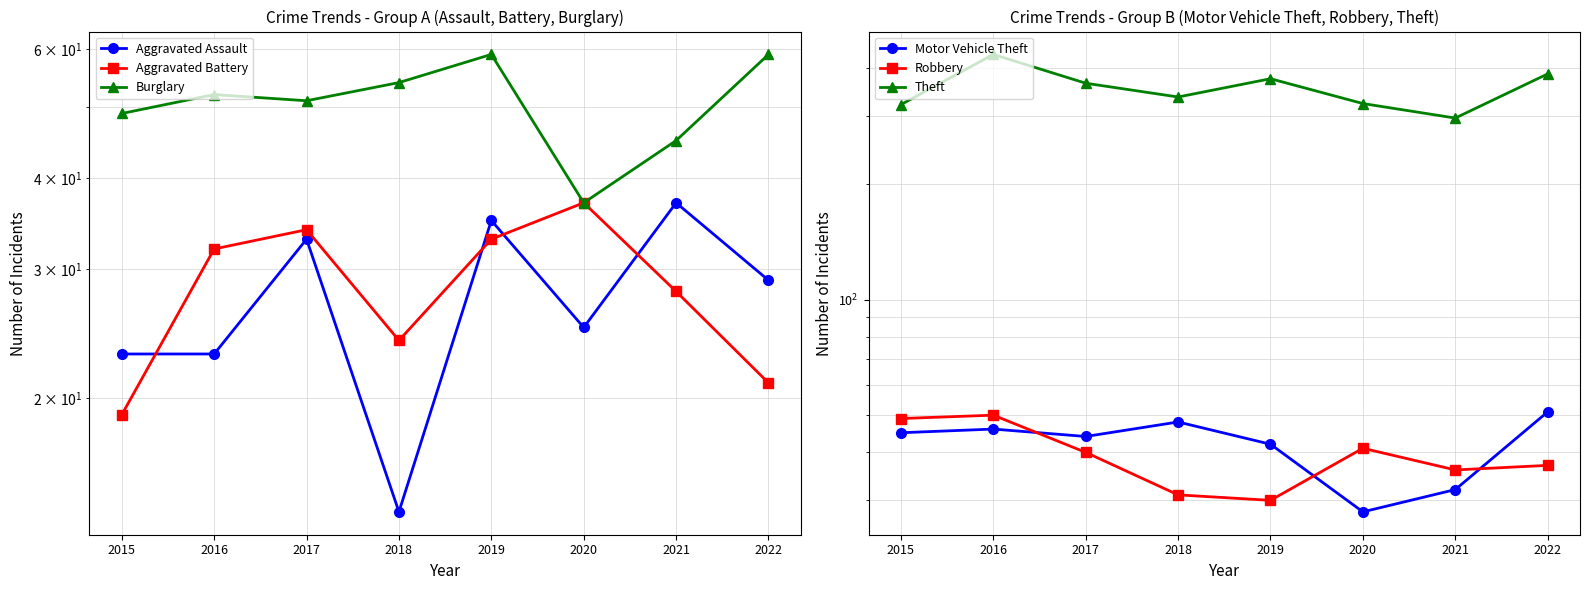

Between 2019 and 2017, which is larger?

2019